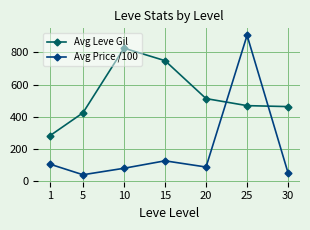

What is the sum of the Avg Price /100 values at 5 and 30?

83.1